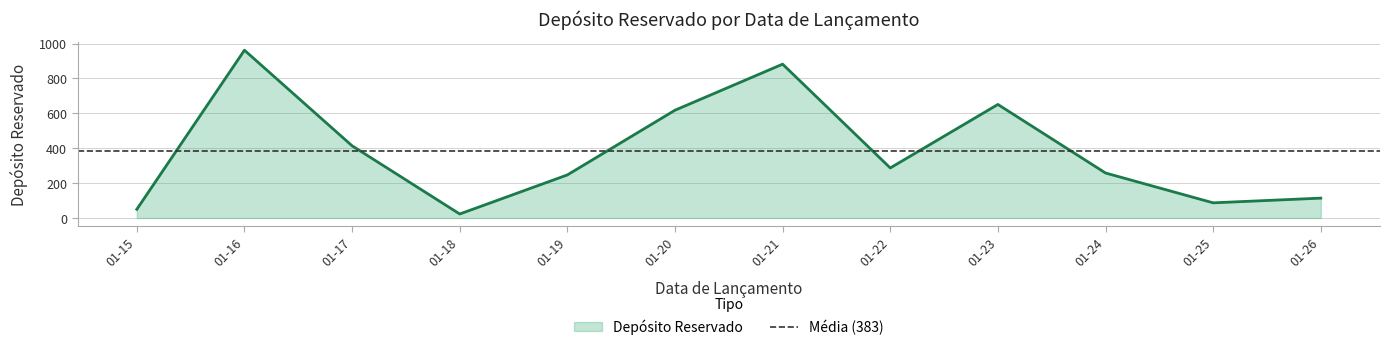

How many data points are less than 287?

6